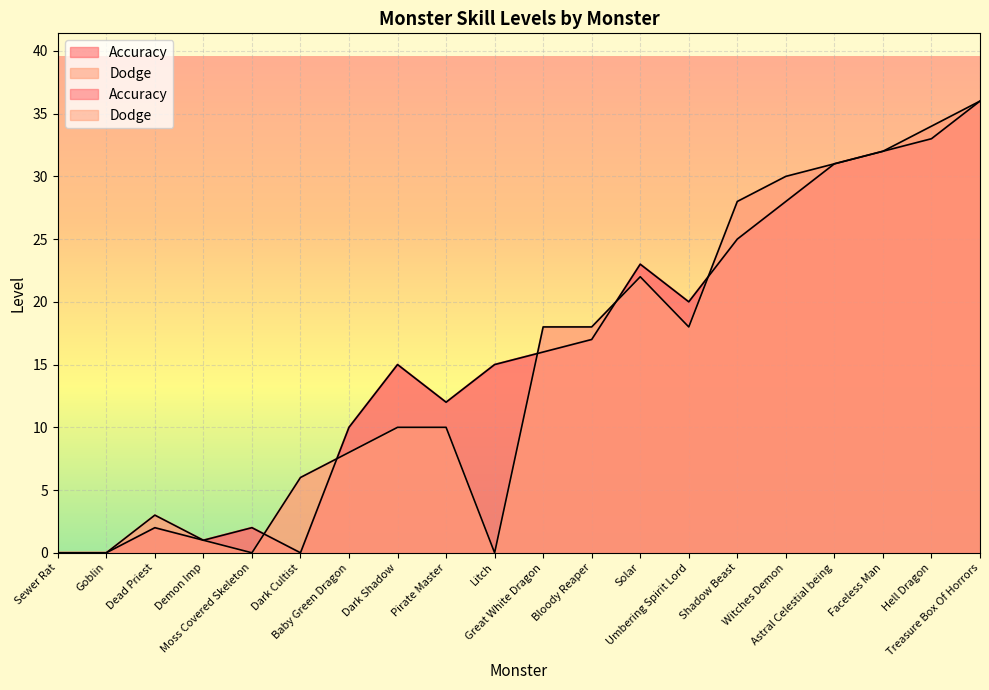

Rank the categories by Dodge value from lowest to highest.

Sewer Rat, Goblin, Moss Covered Skeleton, Litch, Demon Imp, Dead Priest, Dark Cultist, Baby Green Dragon, Dark Shadow, Pirate Master, Great White Dragon, Bloody Reaper, Umbering Spirit Lord, Solar, Shadow Beast, Witches Demon, Astral Celestial being, Faceless Man, Hell Dragon, Treasure Box Of Horrors